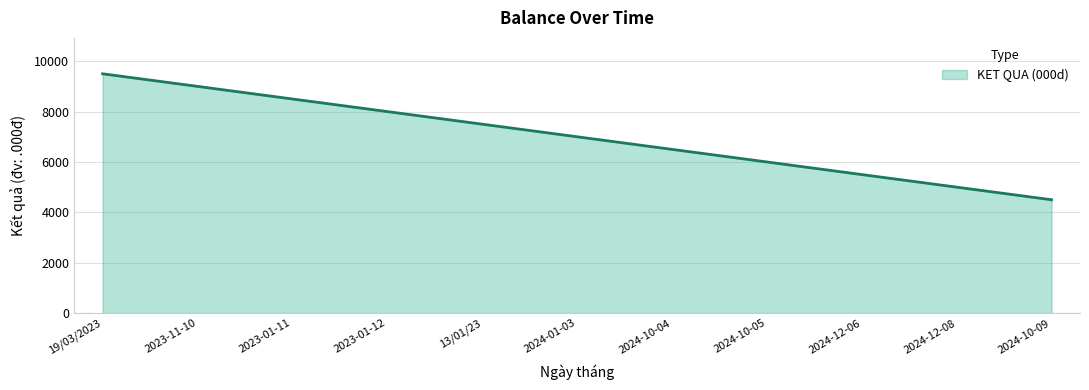

What position from the right is 2024-12-08?

2